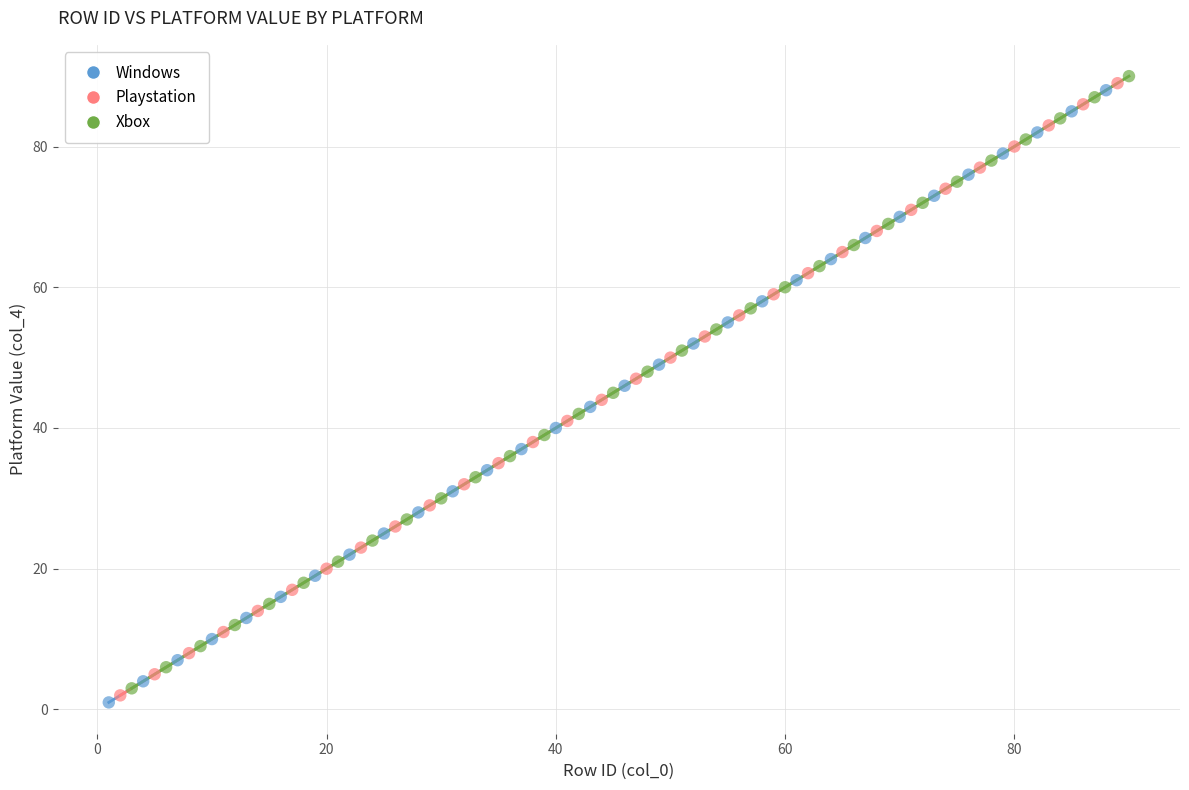

Which series contains the highest Y value?

Xbox